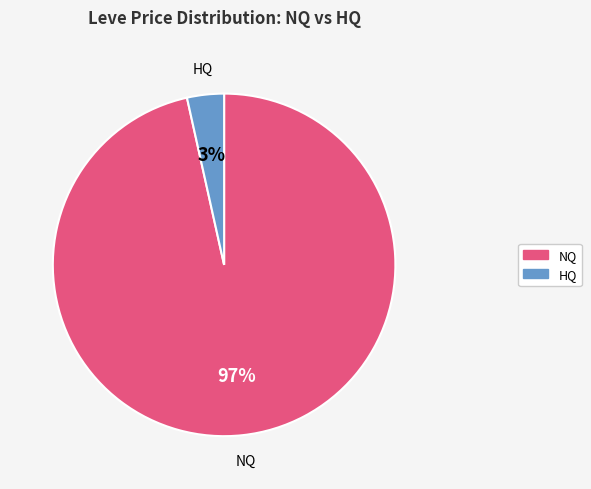

To the nearest percent, what is the average slice percentage?

50%